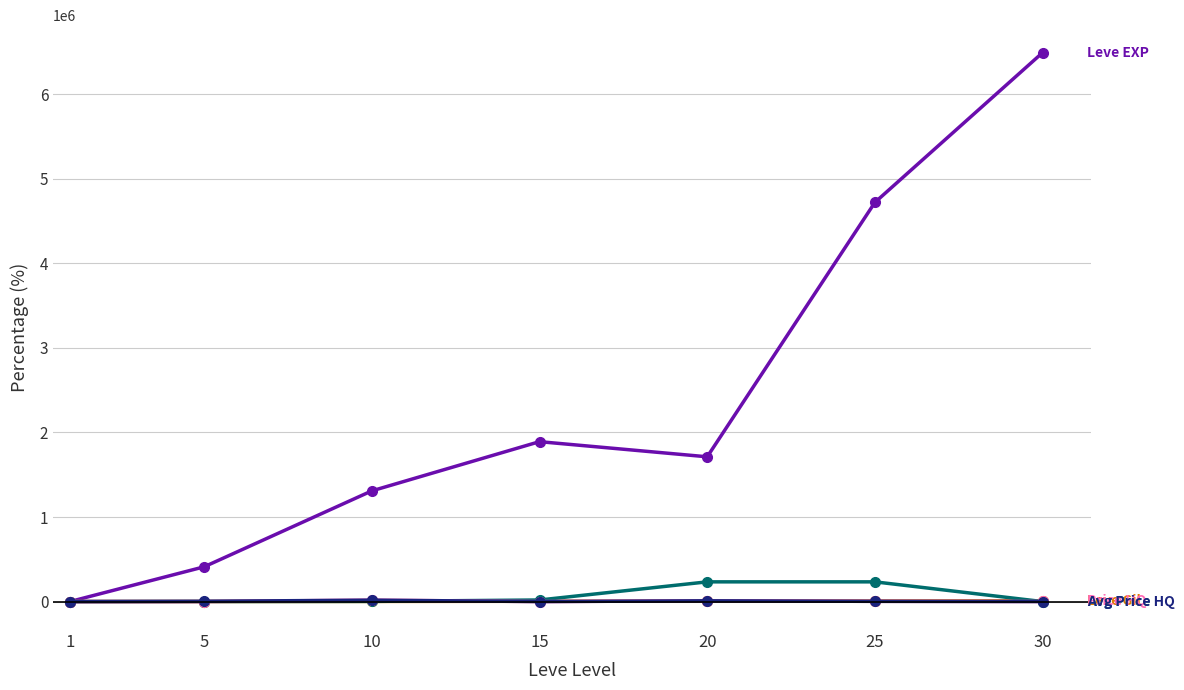

What is the maximum value shown in the chart?

6490900.0